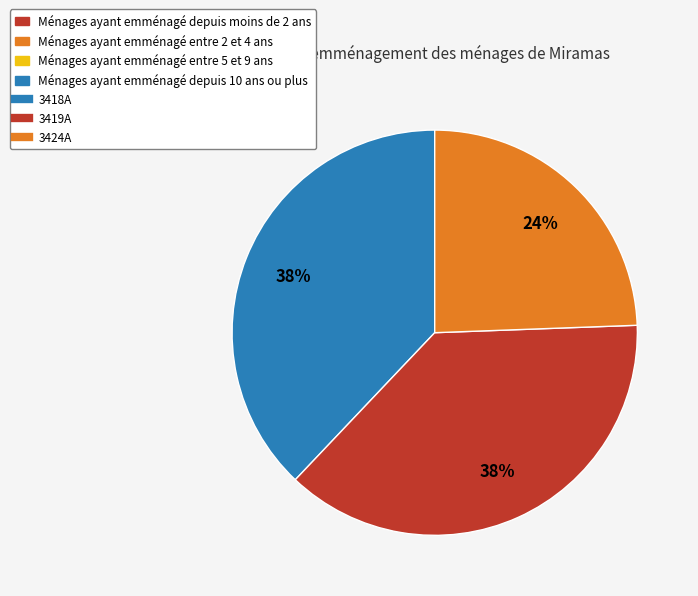

To the nearest percent, what is the average slice percentage?

33%